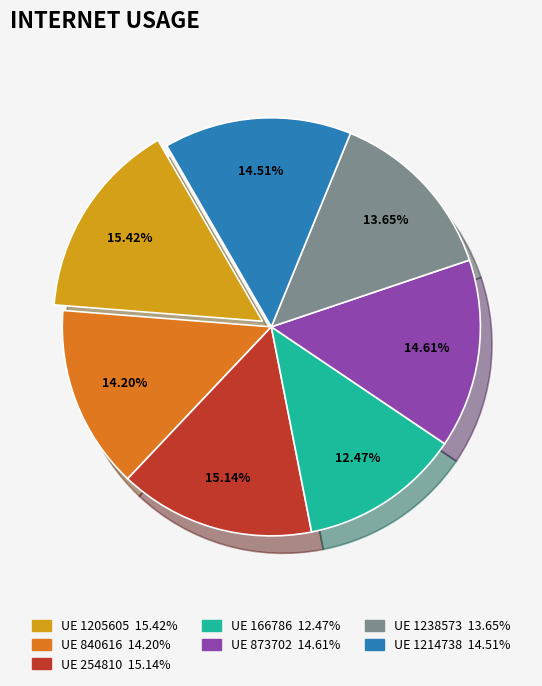

Does any single category account for the majority?

No